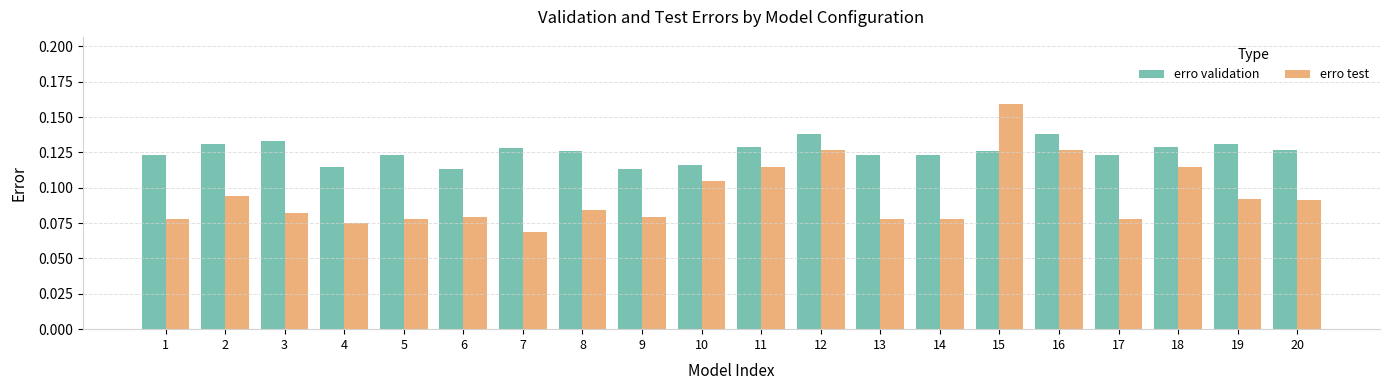

At 19, list the series in order from largest to smallest.

erro validation, erro test